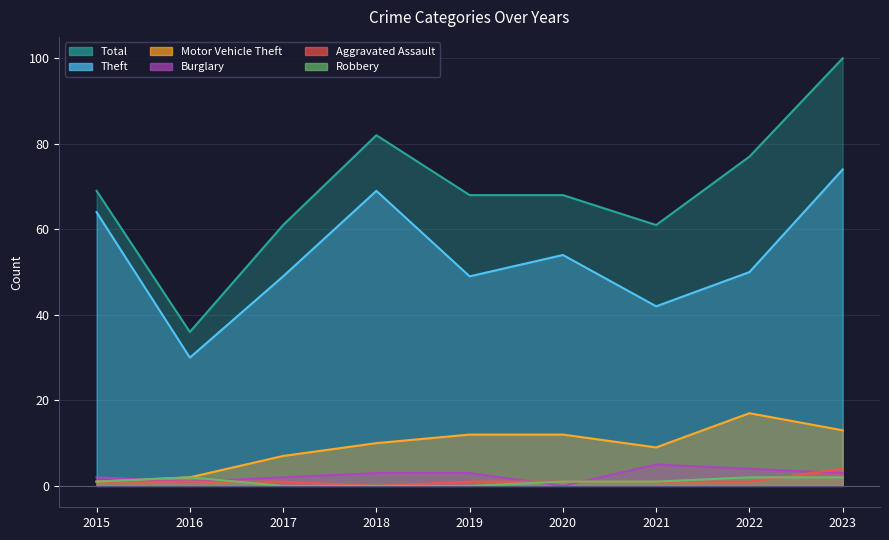

Which category has the highest value across all series?

2023